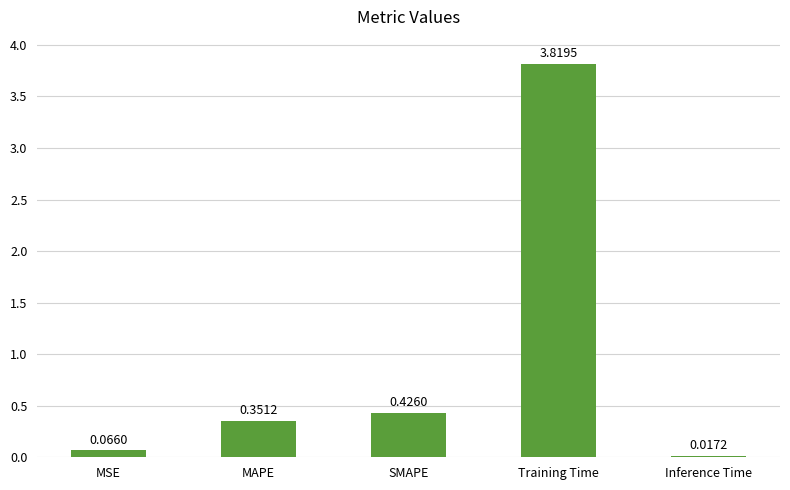

Where is the data nearest to the value 1?

SMAPE